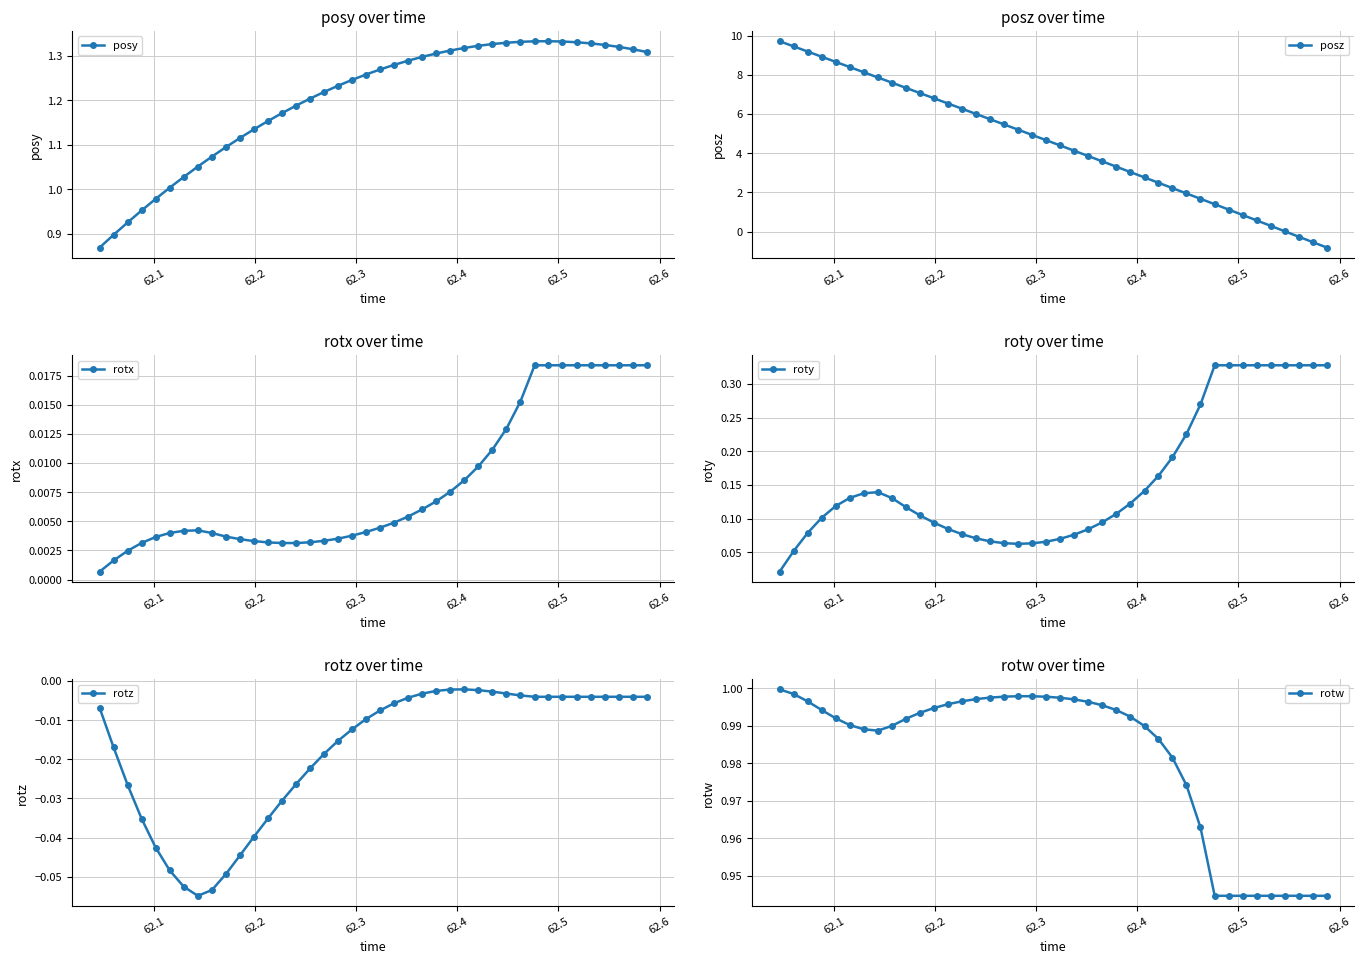

What is the highest value of the posz series?

9.7